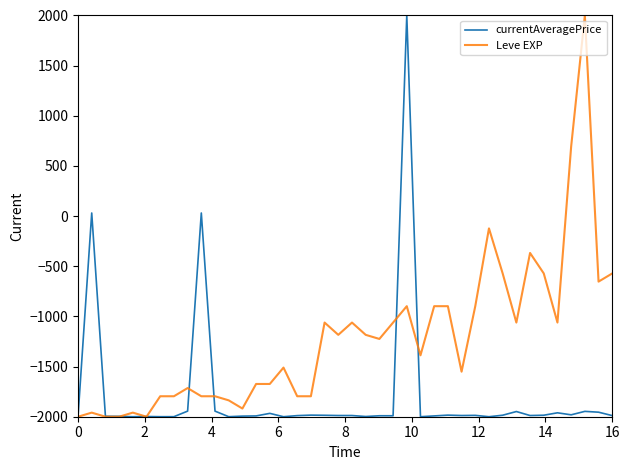

What is the smallest value displayed?

-2000.0